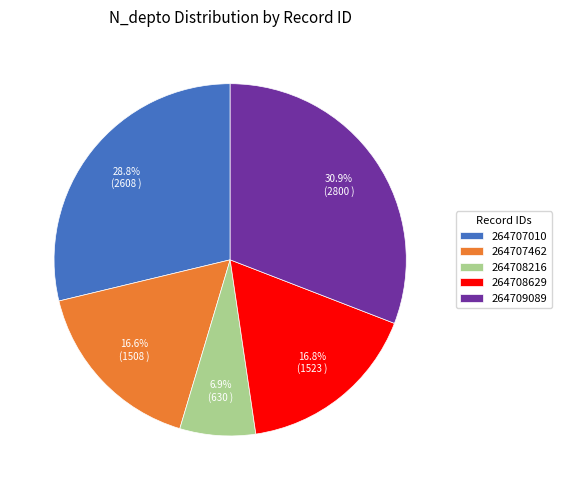

Which slice is the largest?

264709089